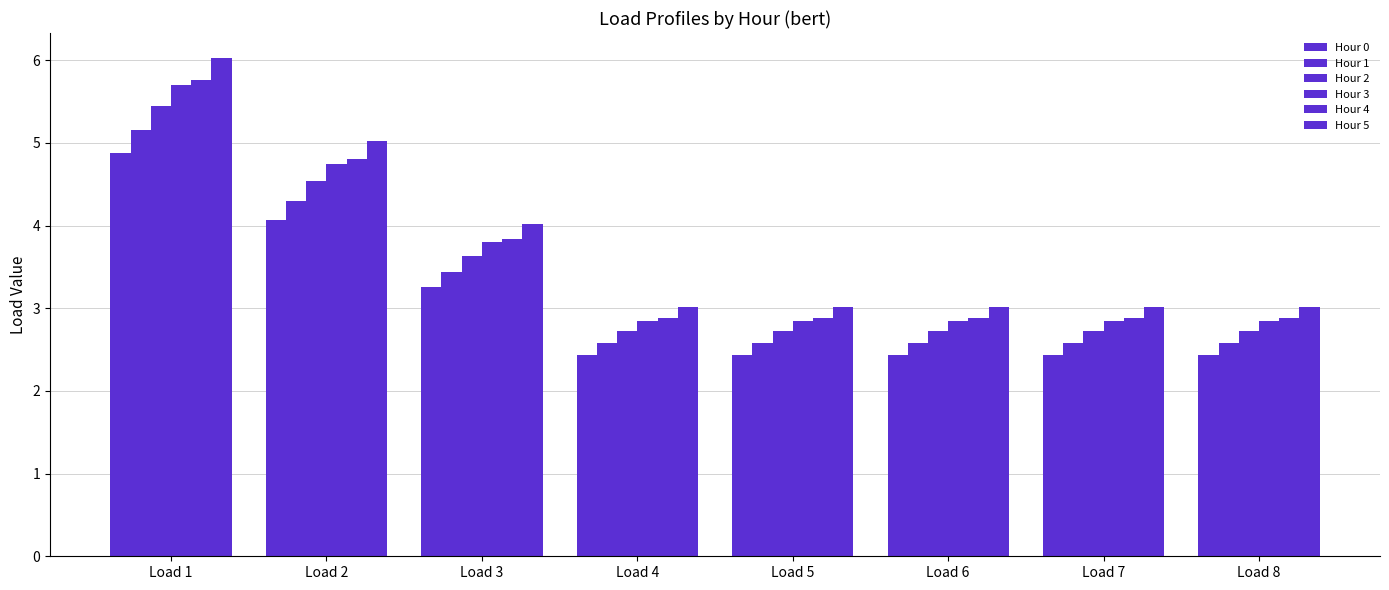

What is the greatest value displayed?

6.0